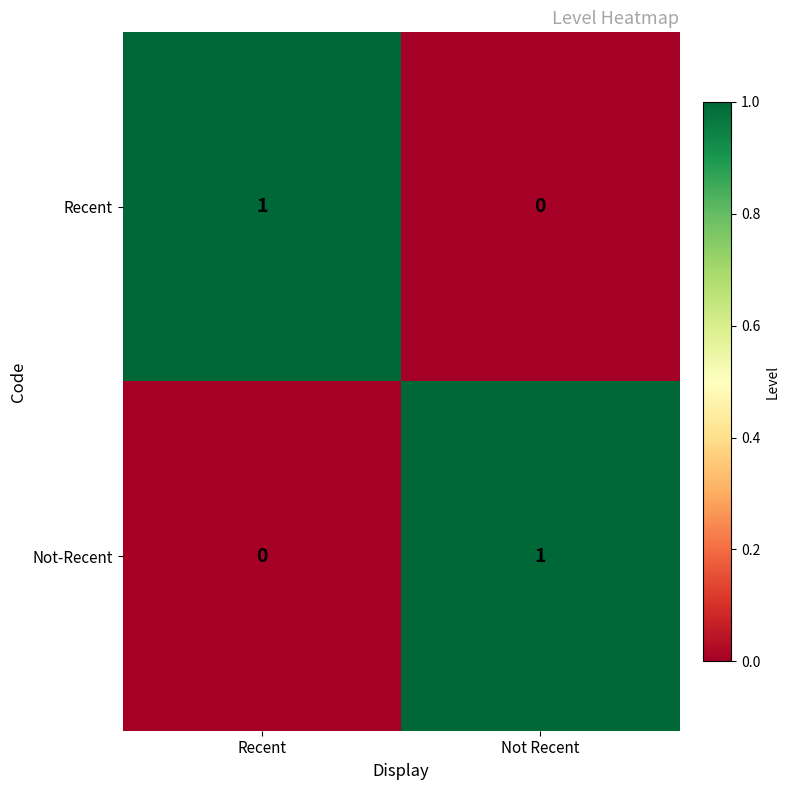

Rank the categories by Recent value from lowest to highest.

Not Recent, Recent